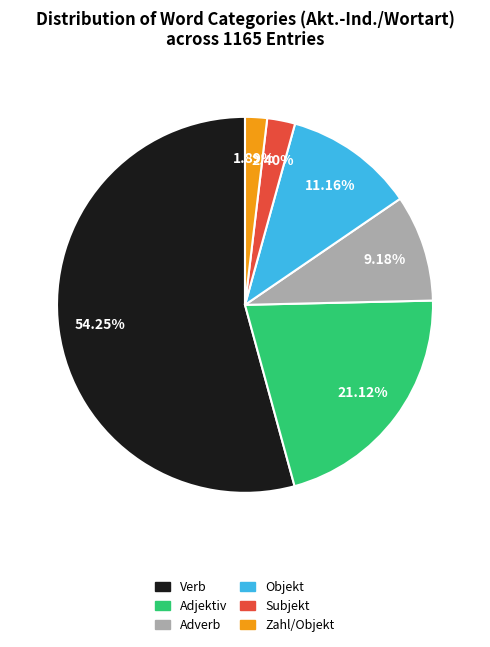

What percentage is the Zahl/Objekt slice, to the nearest percent?

2%